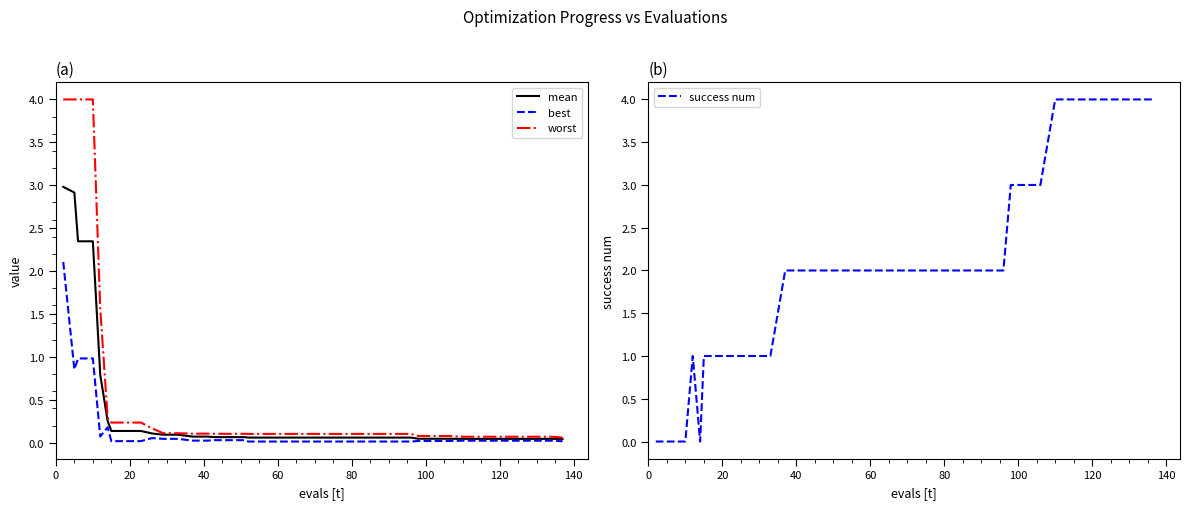

What is the difference between the second highest and minimum values in the mean series?

2.9